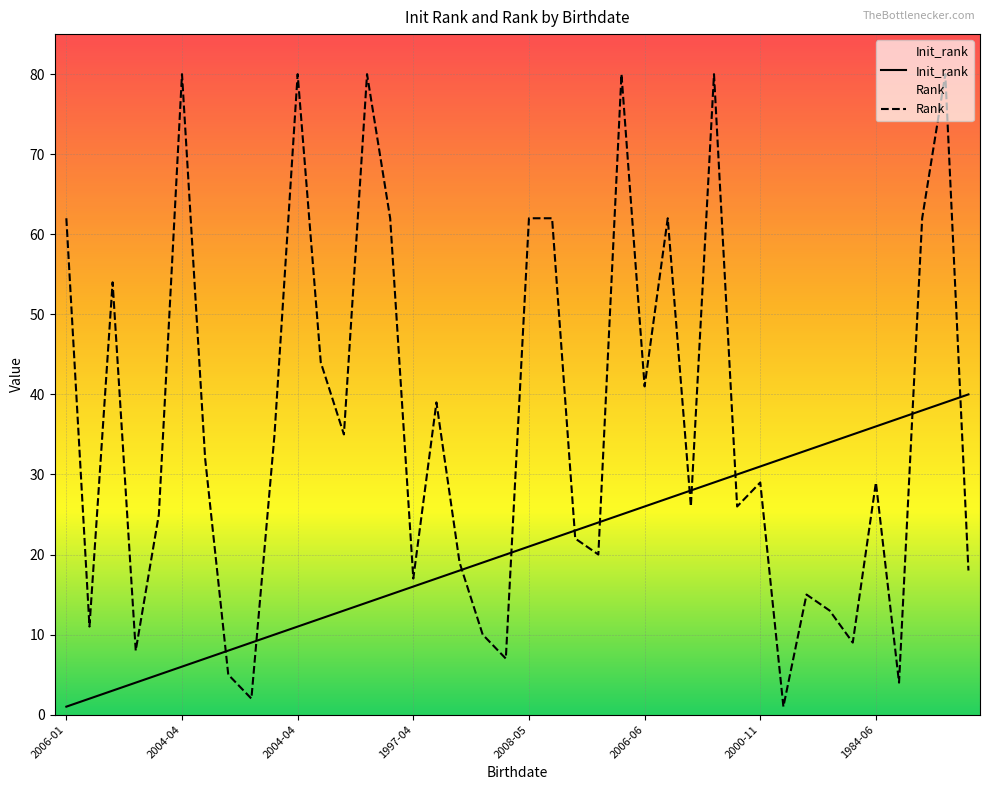

Does the chart display data point markers on the line(s)?

No